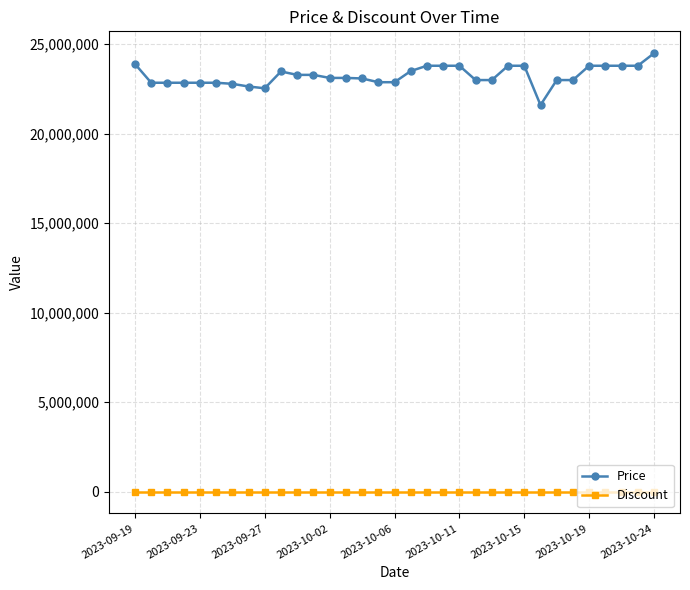

What is the average value of the Price series?

23244673